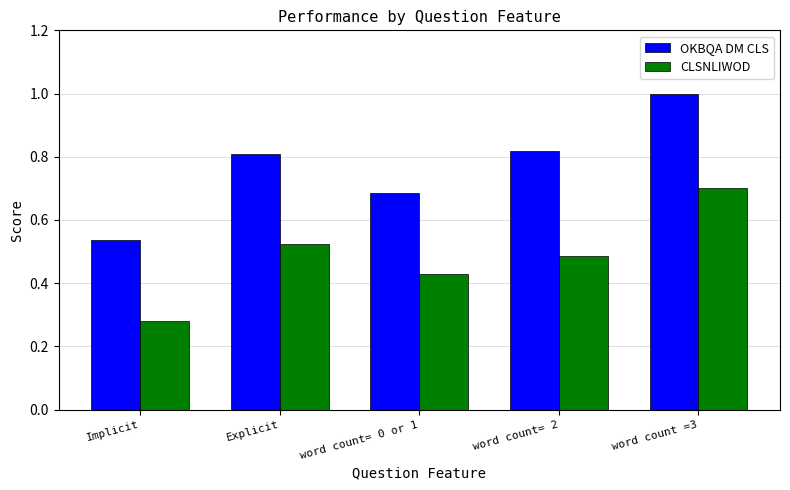

Which series has the largest range (max minus min)?

OKBQA DM CLS